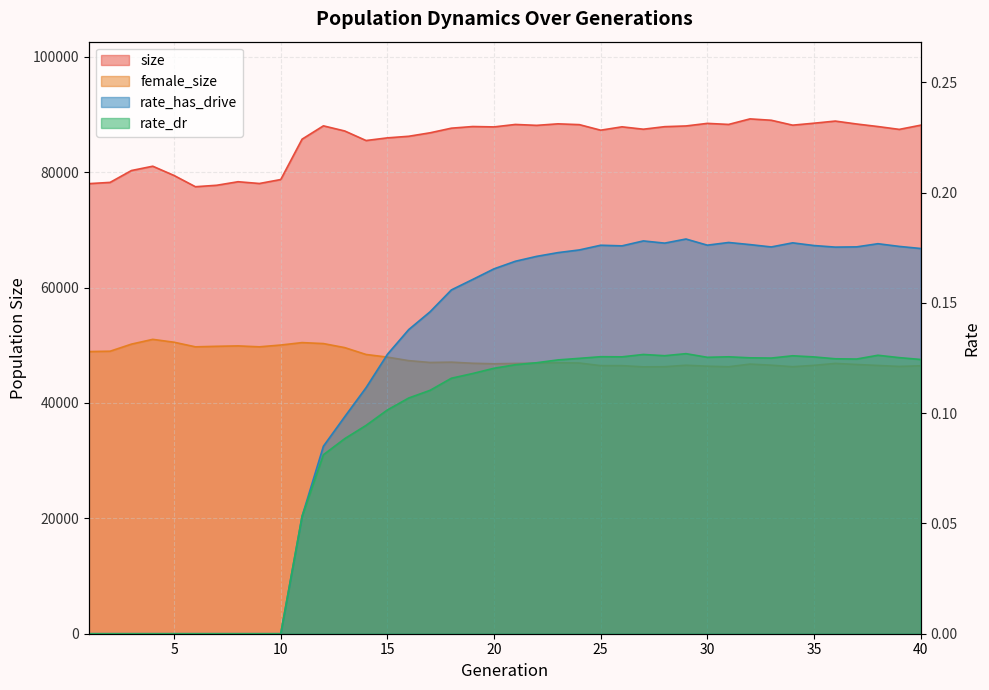

How many lines are shown in the chart?

4